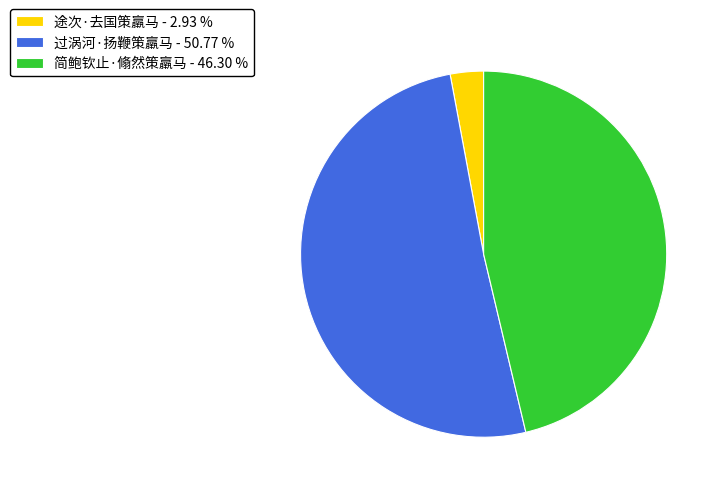

Does 过涡河·扬鞭策羸马 represent more than half of the total?

Yes